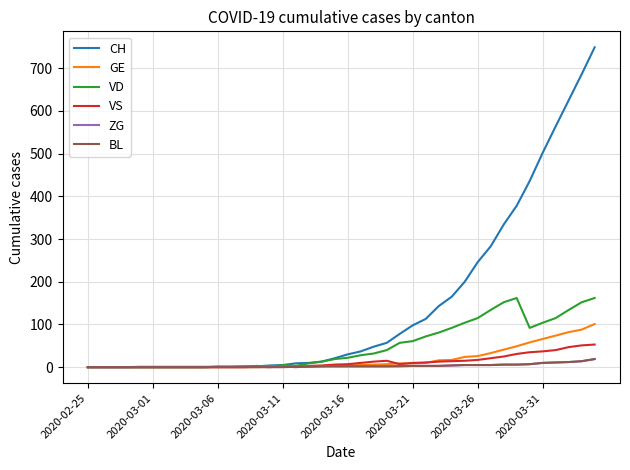

What is the highest value of the VS series?

53